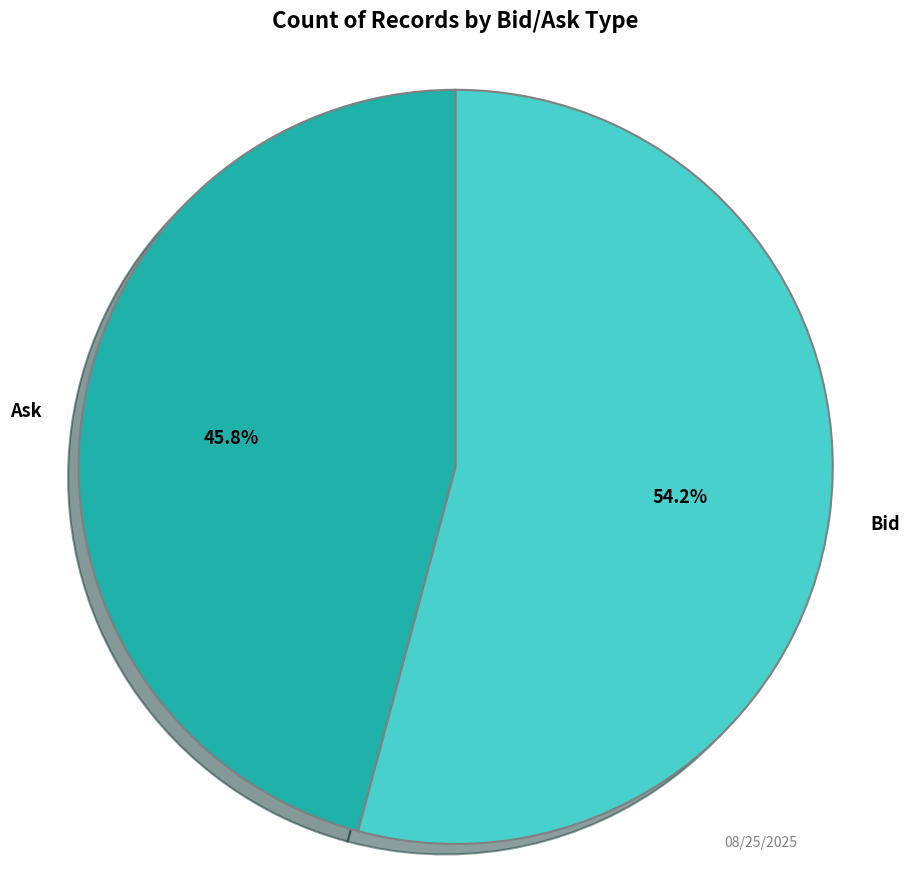

Is there any slice that represents more than half of the pie?

Yes